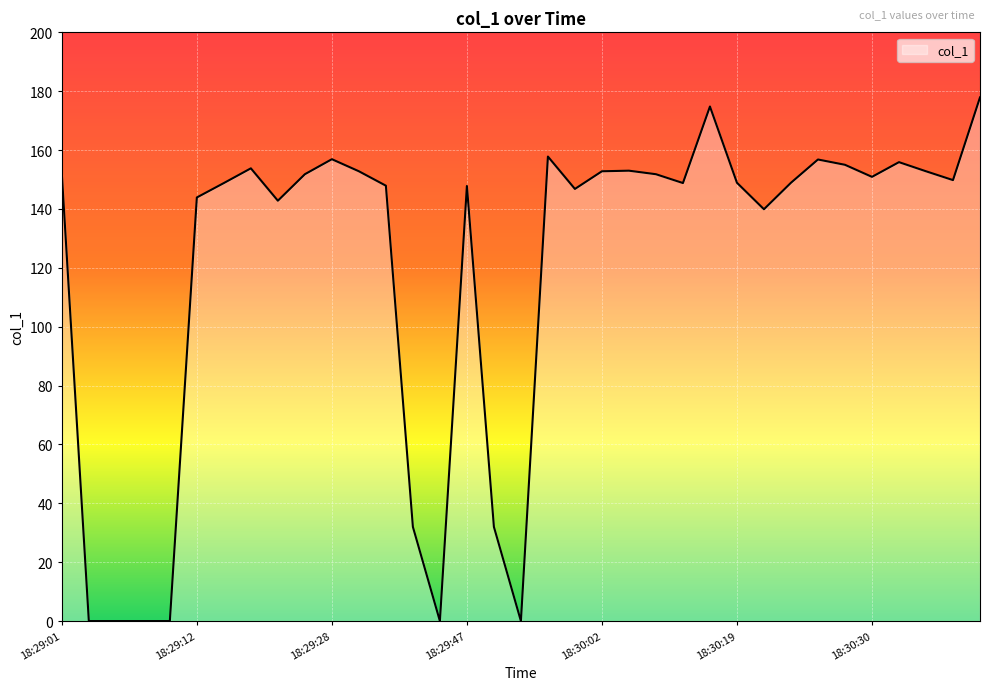

What is the greatest value displayed?

177.9